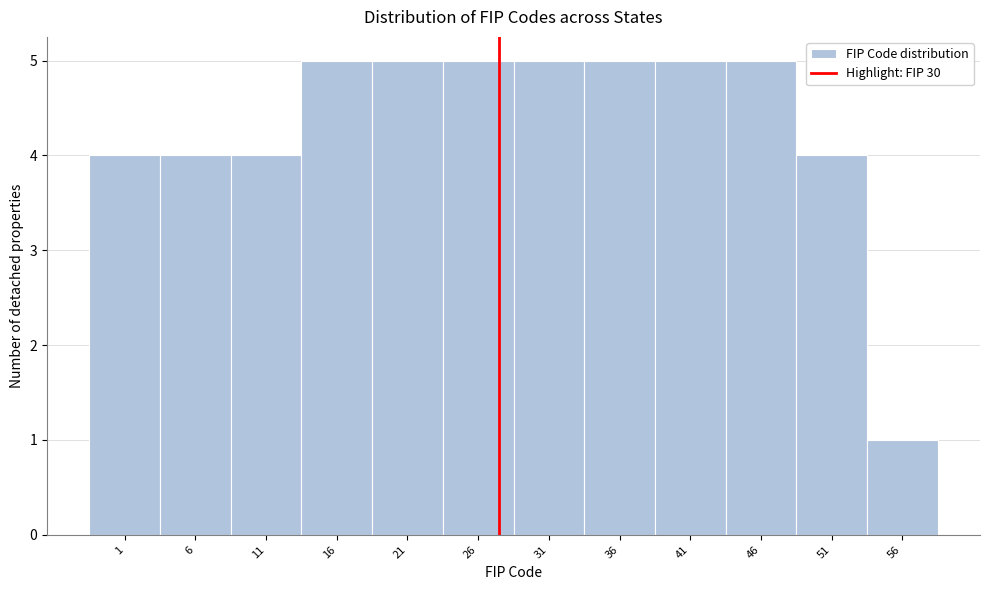

Reading right to left, transcribe all the data shown in this chart.

56=1	51=4	46=5	41=5	36=5	31=5	26=5	21=5	16=5	11=4	6=4	1=4